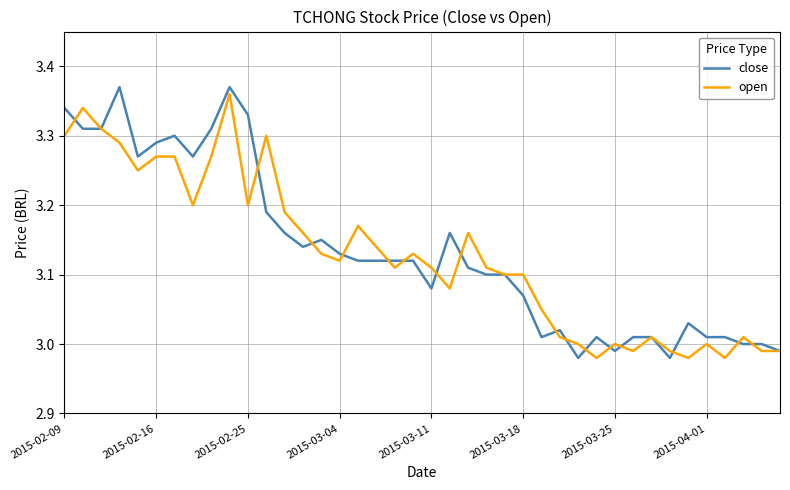

Which series has the widest spread of values?

close